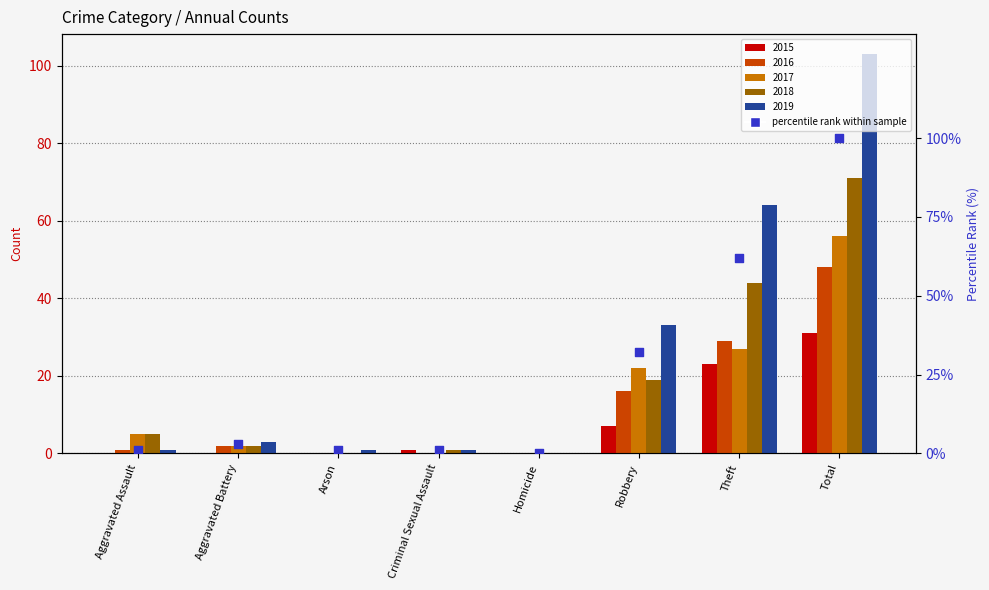

Which has a higher value, Arson or Aggravated Battery?

Aggravated Battery